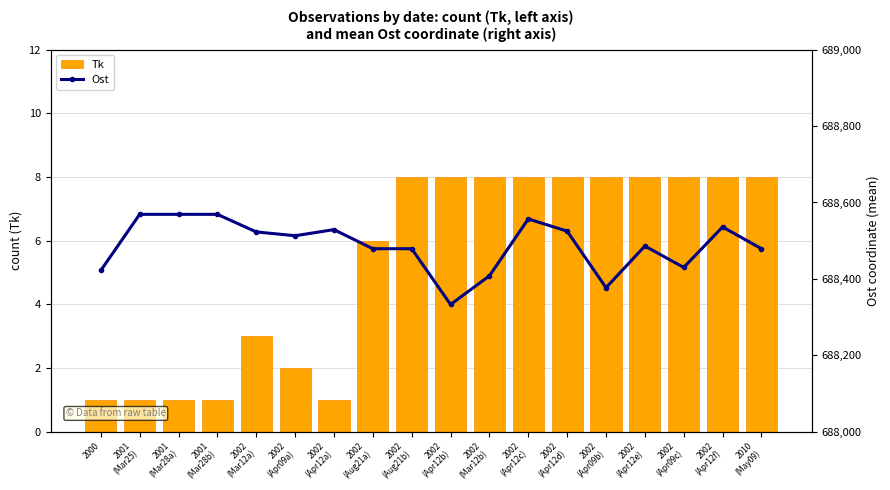

At how many categories does at least one series exceed 85589?

18